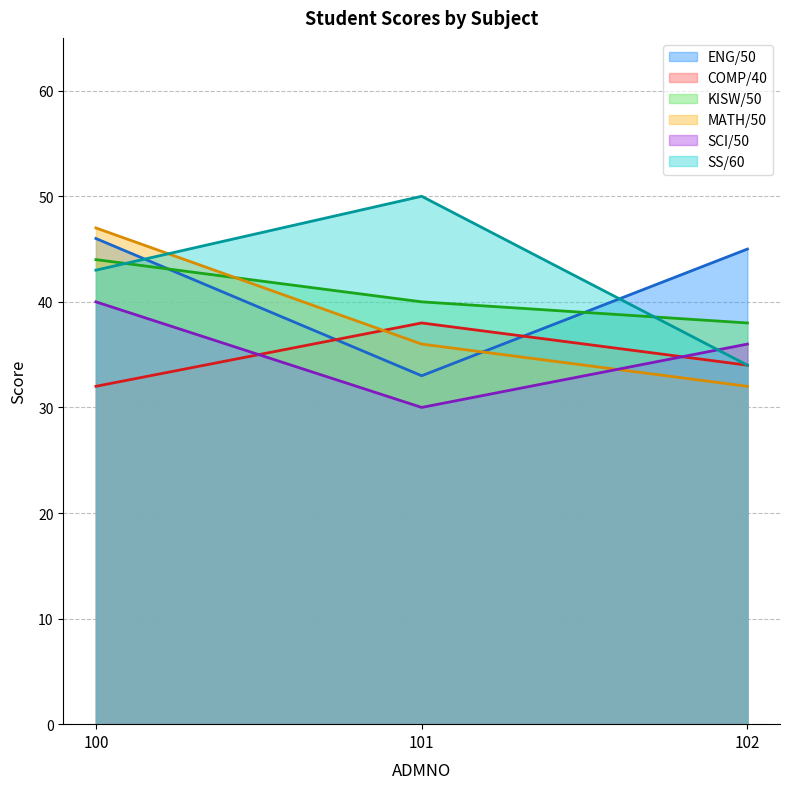

Reading left to right, transcribe all the data shown in this chart.

ENG/50: 100=46	101=33	102=45
COMP/40: 100=32	101=38	102=34
KISW/50: 100=44	101=40	102=38
MATH/50: 100=47	101=36	102=32
SCI/50: 100=40	101=30	102=36
SS/60: 100=43	101=50	102=34